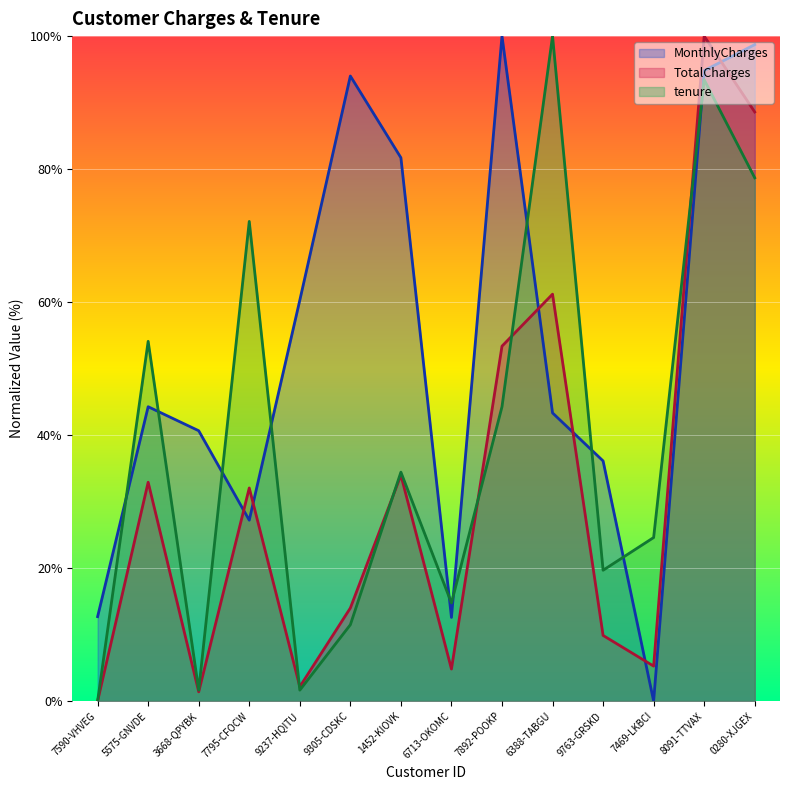

How many lines are shown in the chart?

3